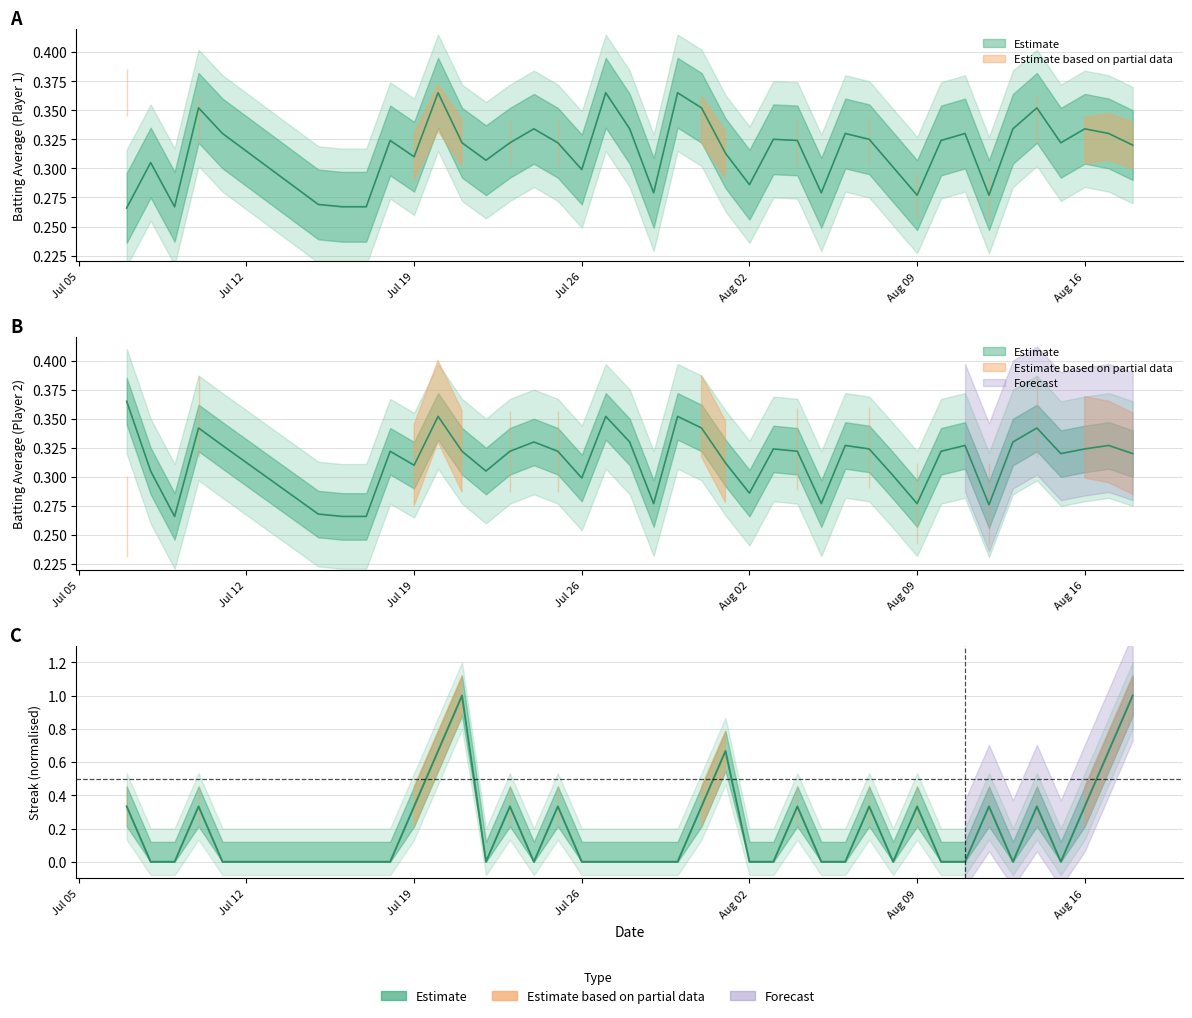

How many interior local peaks does the Batting Average1 series have?

12